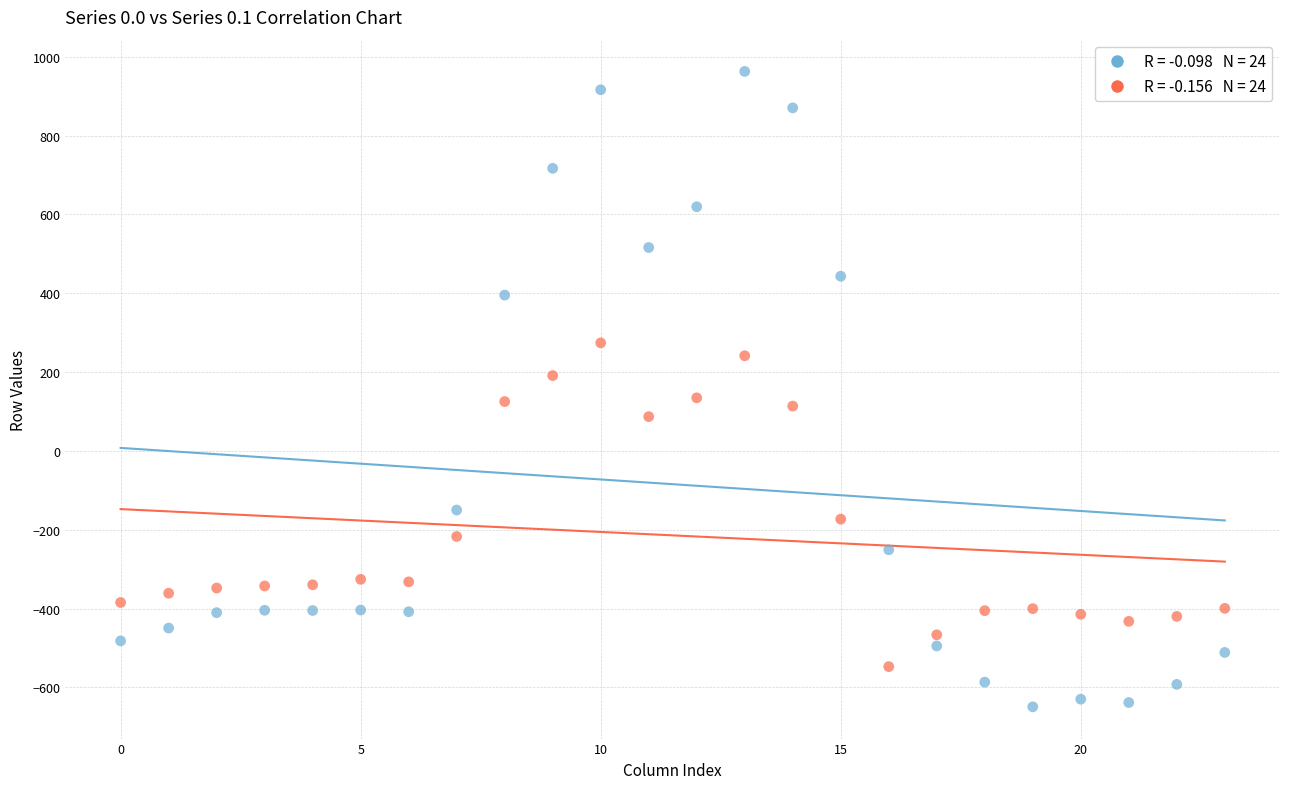

Count the number of points in this scatter plot.

48